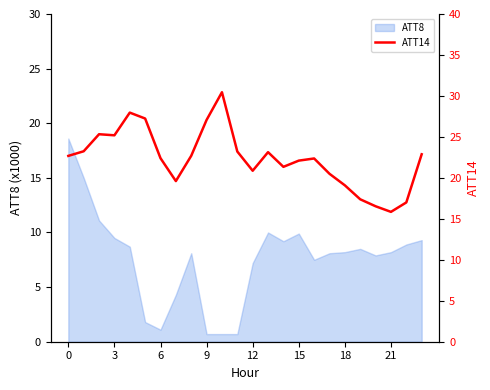

True or false: the data shows 19.1 at 18.

True